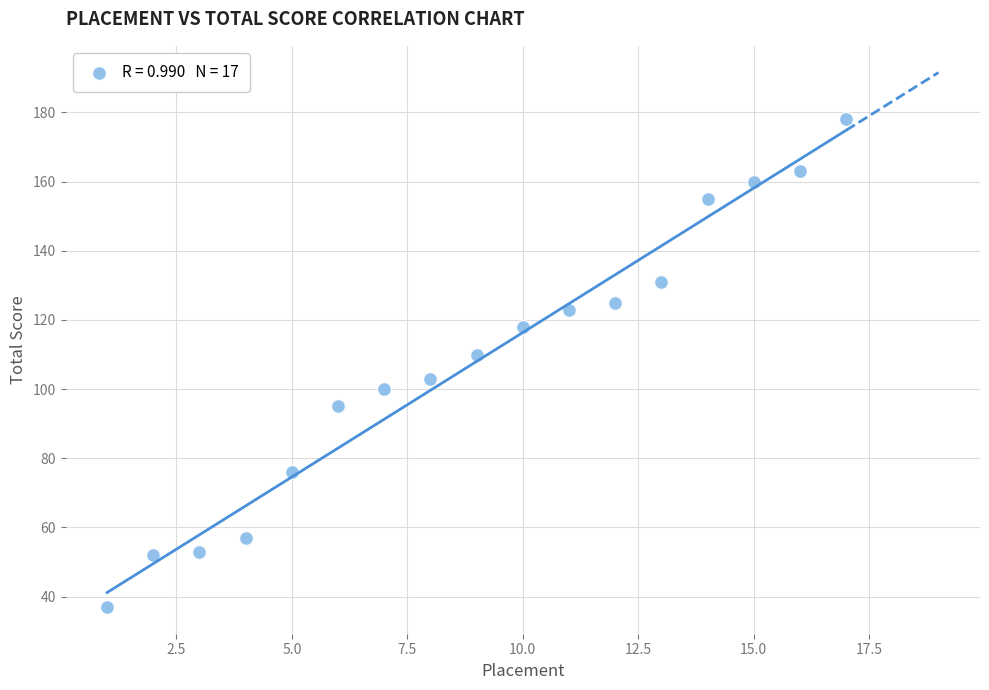

What is the range of Y values (max minus min)?

141